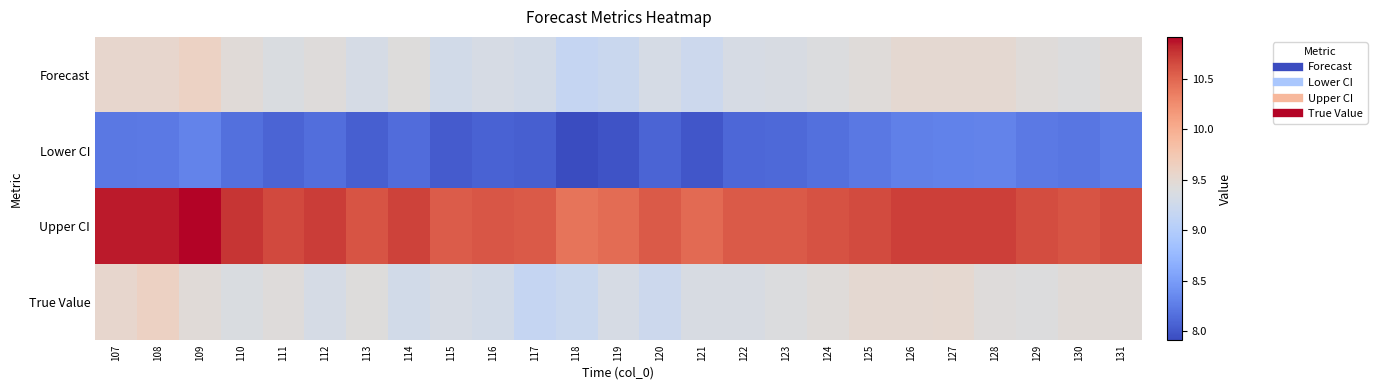

At which category is the sum across all series the highest?

109